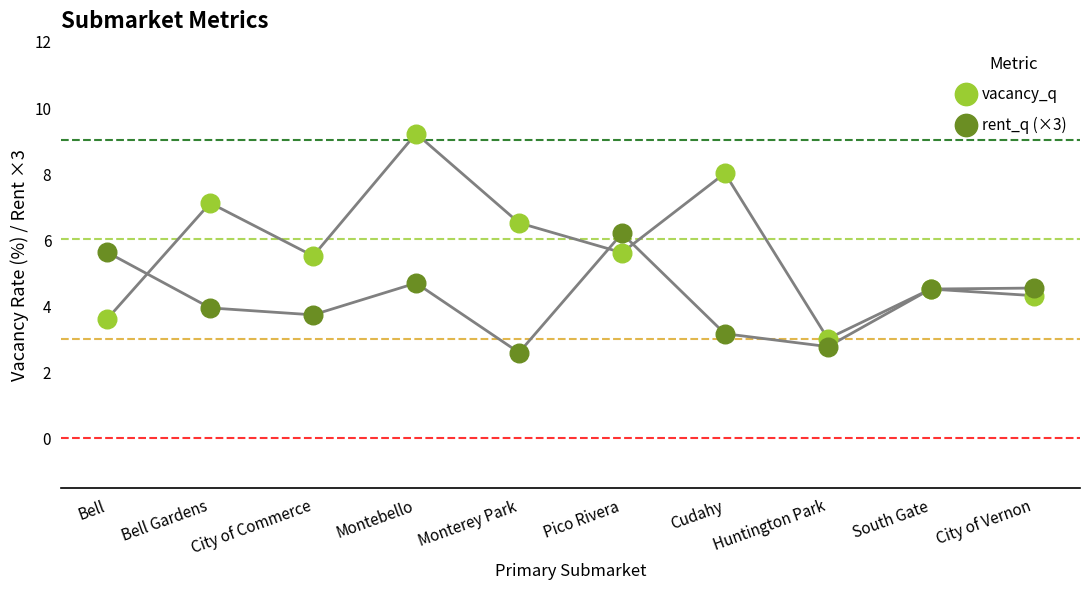

Which series contains the lowest Y value?

rent_q (×3)